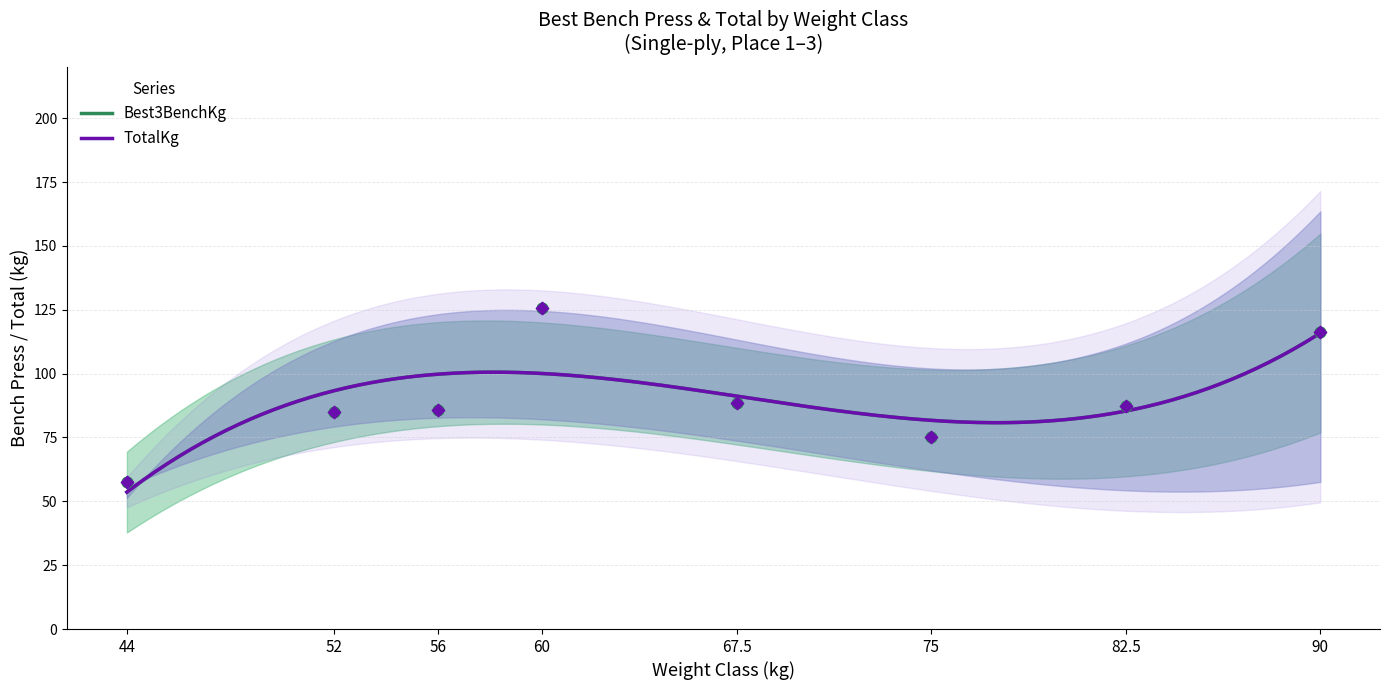

Which series has the largest total across all categories?

Best3BenchKg